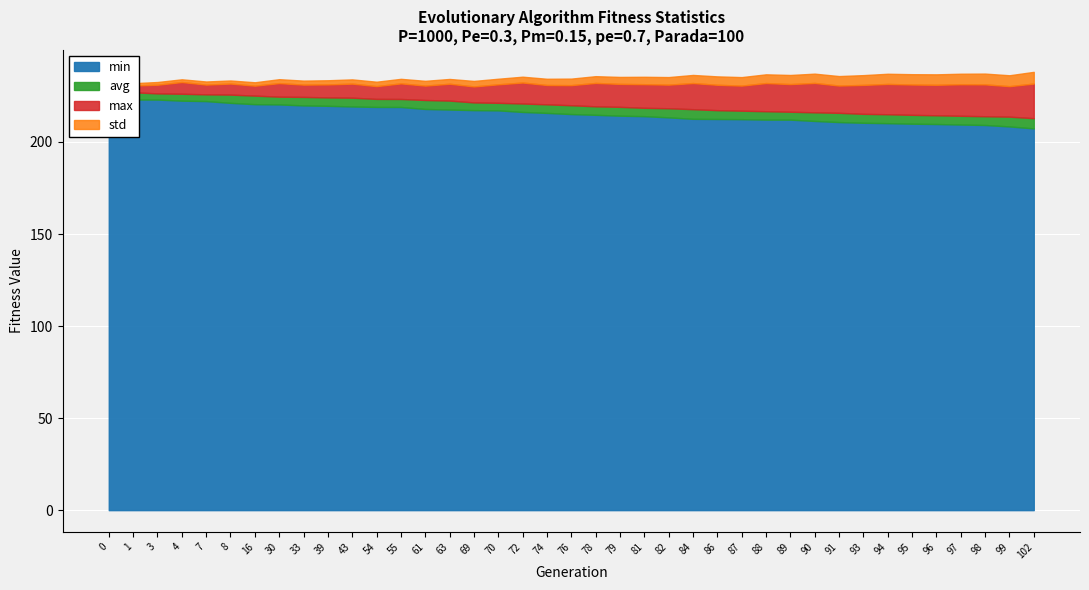

How many data points does each series have?

39